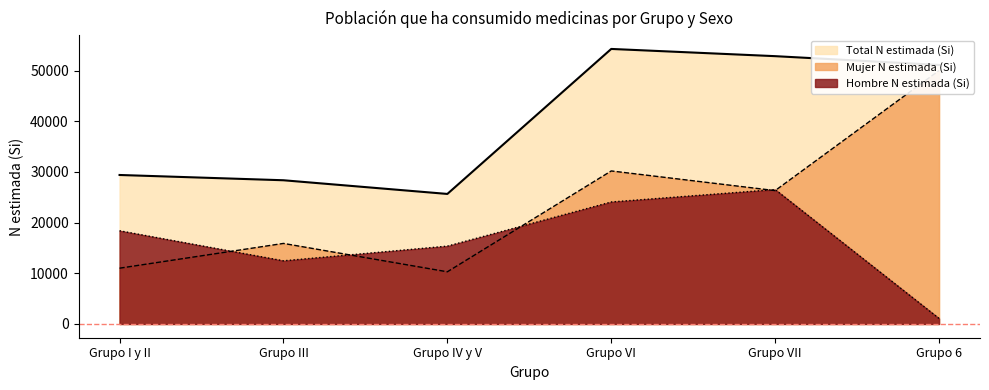

True or false: Hombre N estimada (Si) and Mujer N estimada (Si) intersect in this chart.

True